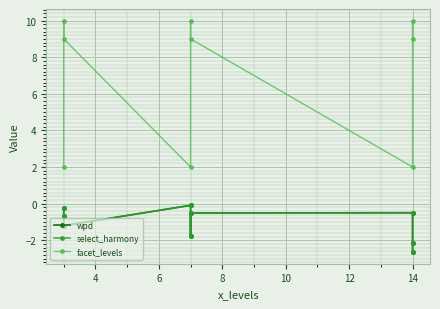

How many values in the facet_levels series are below 9?

3